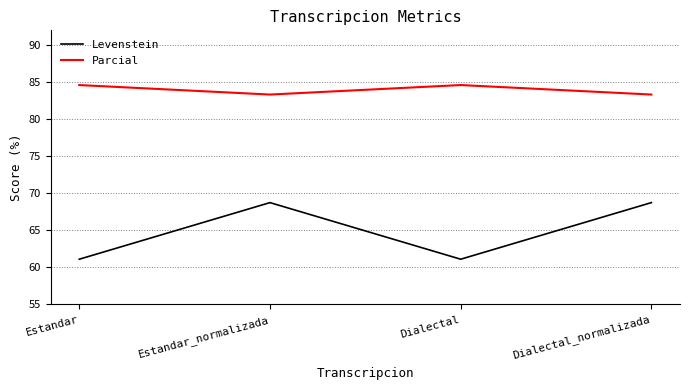

Where is the first local maximum for Parcial?

Dialectal